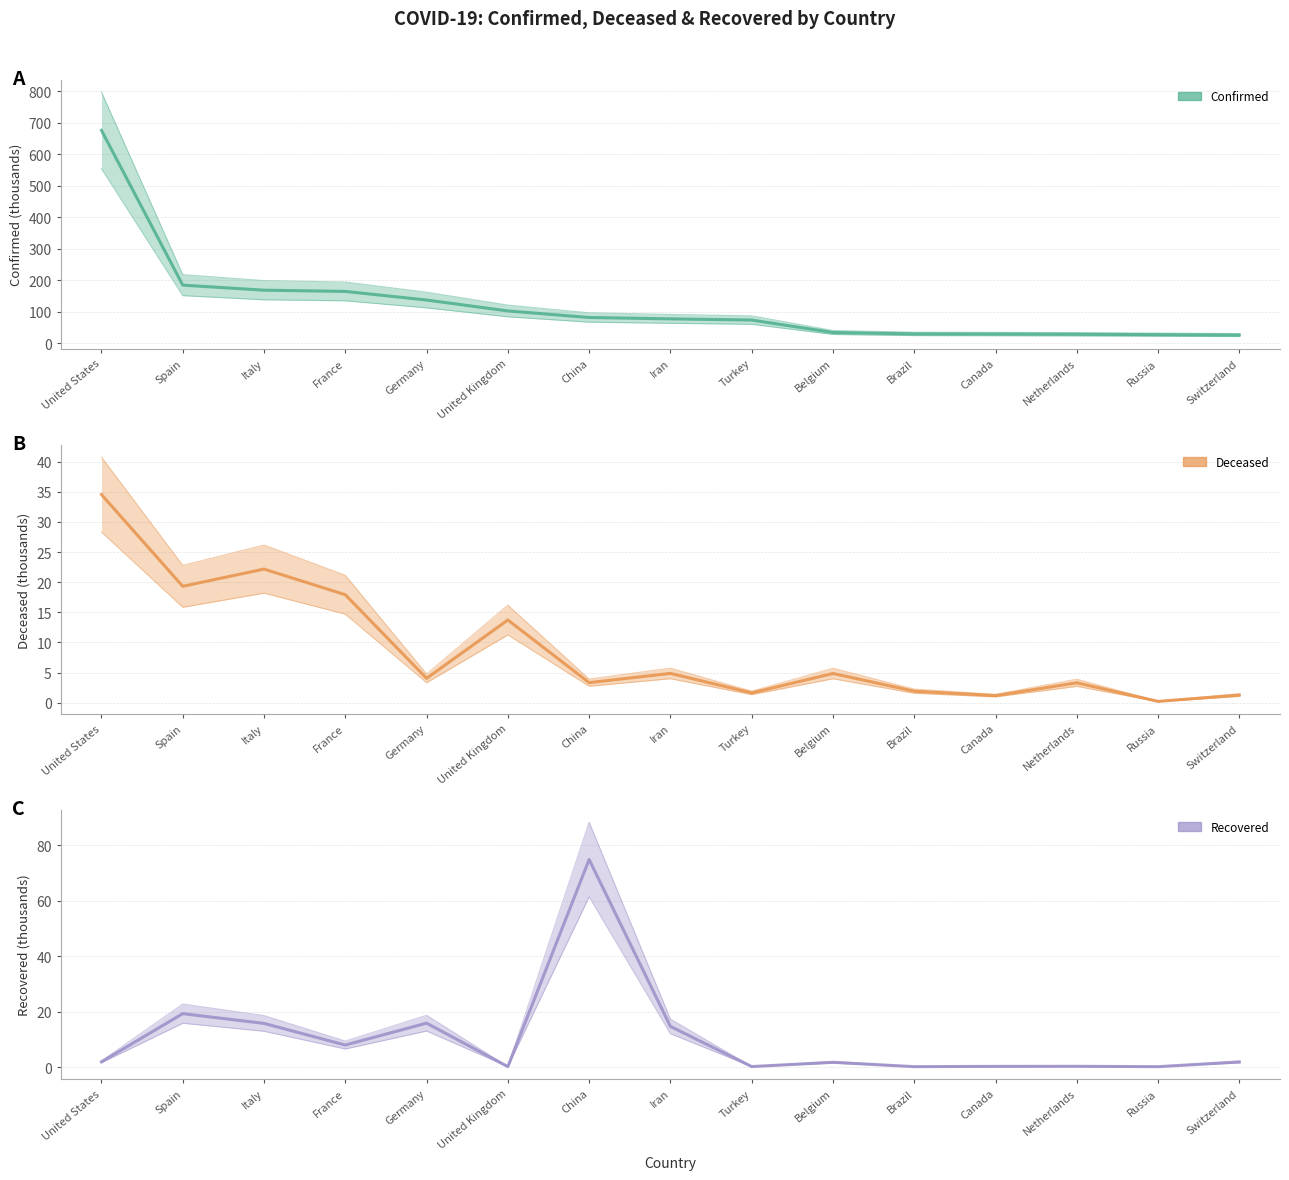

Reading left to right, what are all the values shown in this chart?

Confirmed: United States=675.6	Spain=184.9	Italy=168.9	France=165.0	Germany=137.7	United Kingdom=103.1	China=82.3	Iran=78.0	Turkey=74.2	Belgium=34.8	Brazil=30.4	Canada=29.9	Netherlands=29.2	Russia=27.9	Switzerland=26.7
Deceased: United States=34.5	Spain=19.3	Italy=22.2	France=17.9	Germany=4.1	United Kingdom=13.7	China=3.3	Iran=4.9	Turkey=1.6	Belgium=4.9	Brazil=1.9	Canada=1.2	Netherlands=3.3	Russia=0.2	Switzerland=1.3
Recovered: United States=1.9	Spain=19.3	Italy=15.7	France=7.9	Germany=15.8	United Kingdom=0.1	China=74.9	Iran=14.7	Turkey=0.2	Belgium=1.7	Brazil=0.1	Canada=0.2	Netherlands=0.2	Russia=0.1	Switzerland=1.8